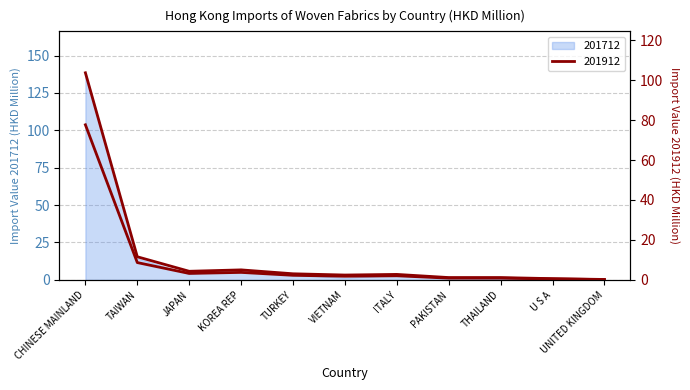

What are all the series names shown in the legend?

201712, 201912